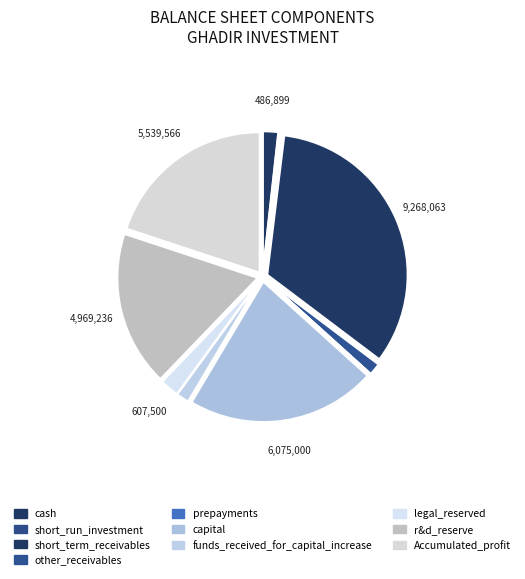

Count the number of slices in the pie.

10